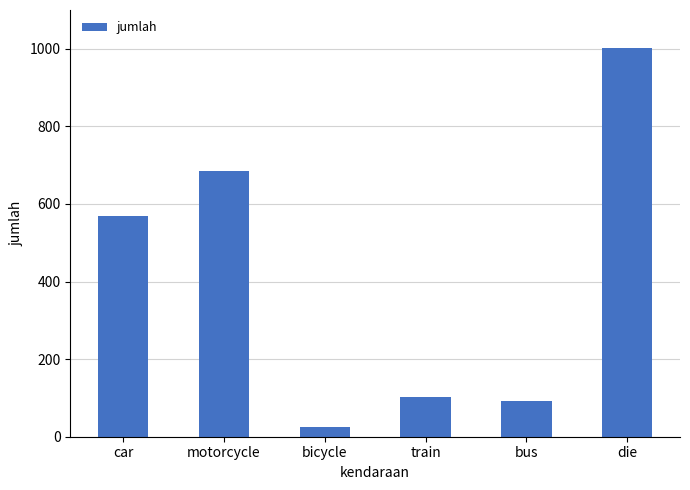

What is the maximum value shown in the chart?

1001